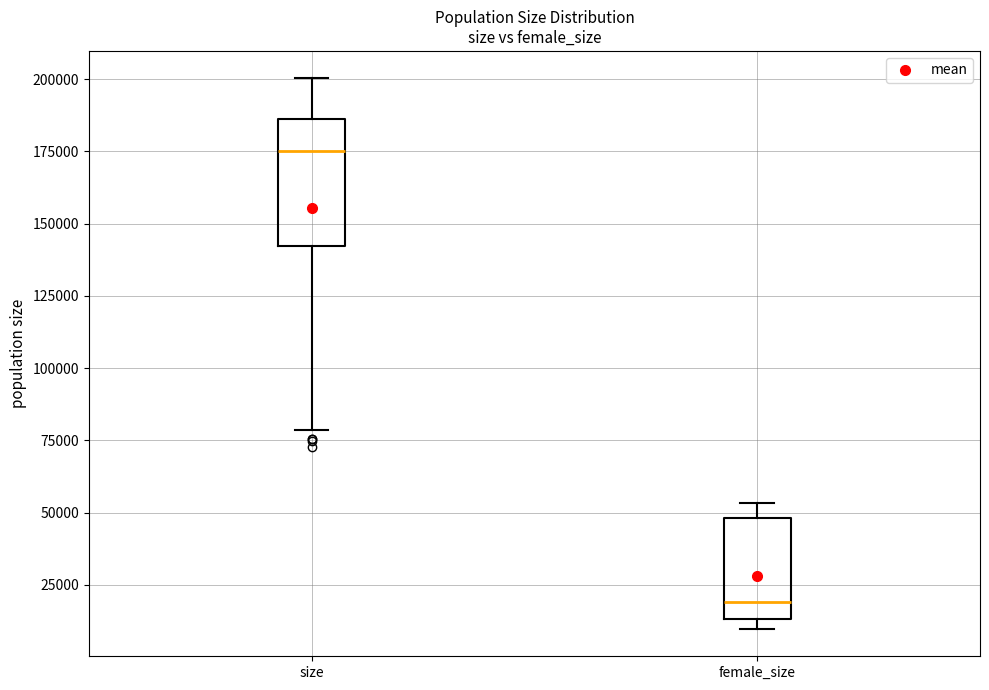

Which box has the highest median line?

size